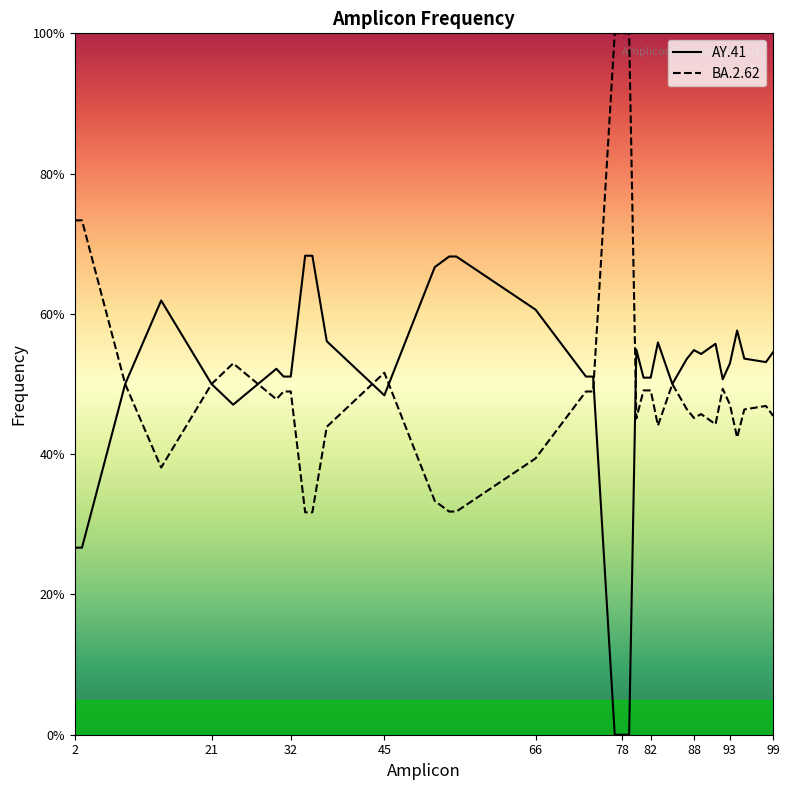

How many interior local peaks does the AY.41 series have?

7